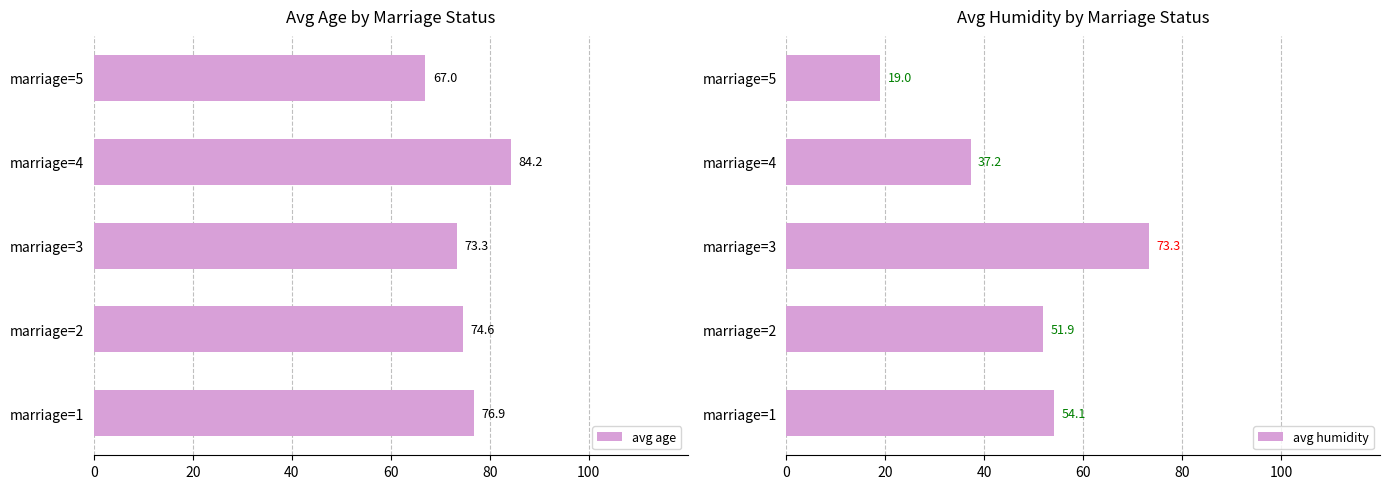

Which category has the highest value in the avg age series?

marriage=4